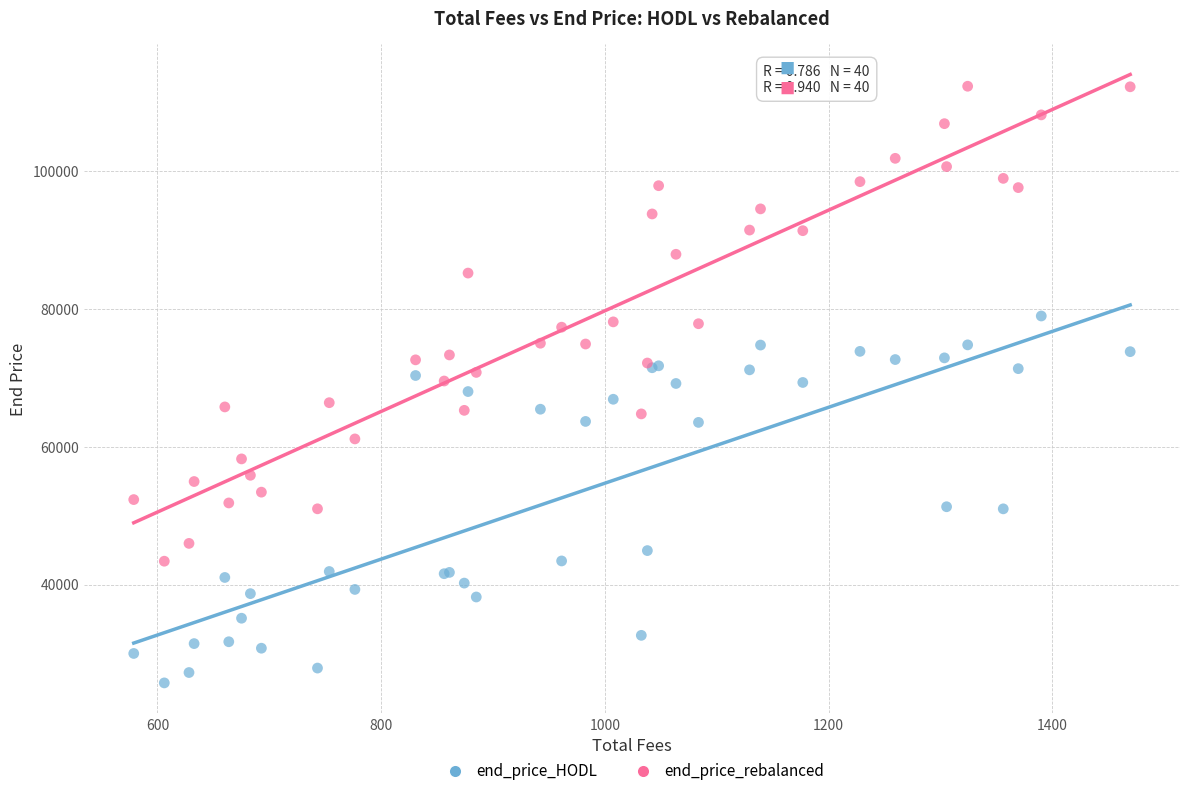

What is the X range (max minus min) for the scatter plot?

890.9